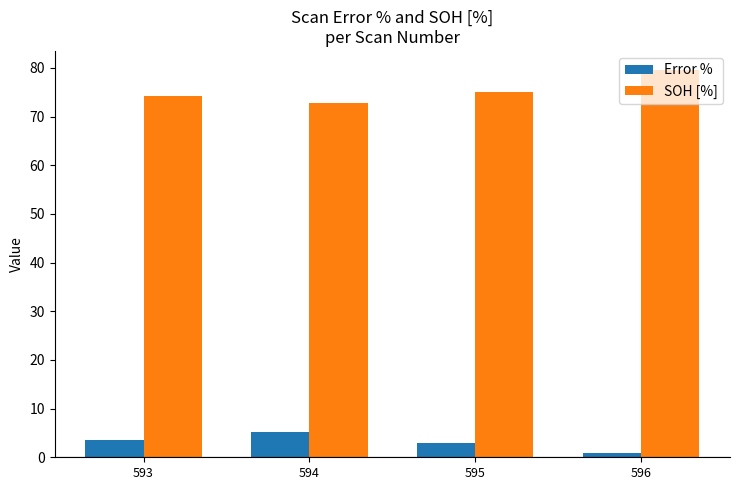

Reading right to left, transcribe all the data shown in this chart.

Error %: 596=0.9	595=3.0	594=5.1	593=3.6
SOH [%]: 596=79.5	595=75.0	594=72.8	593=74.2